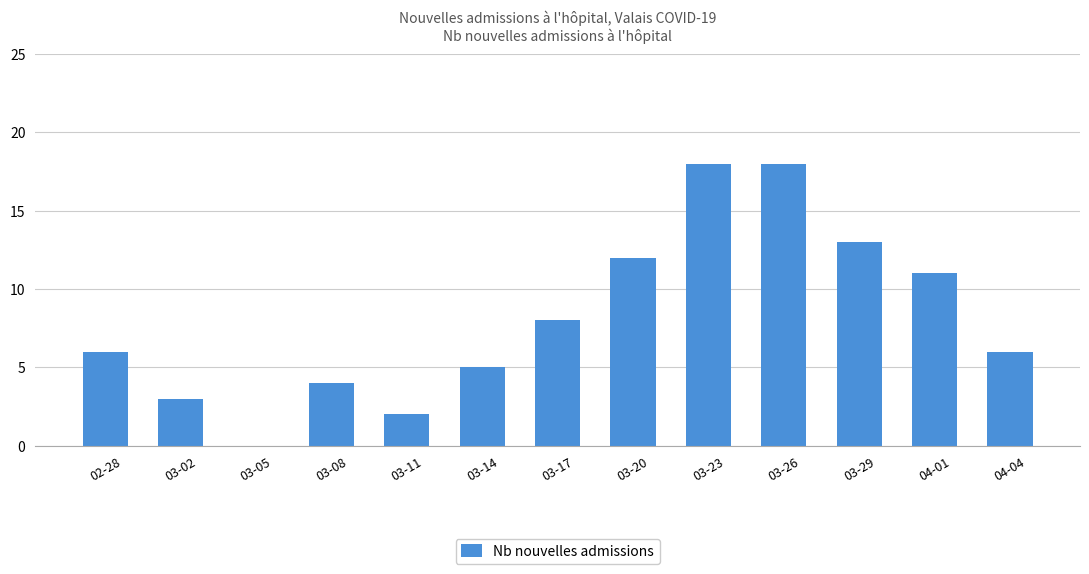

Where is the data nearest to the value 9?

03-17